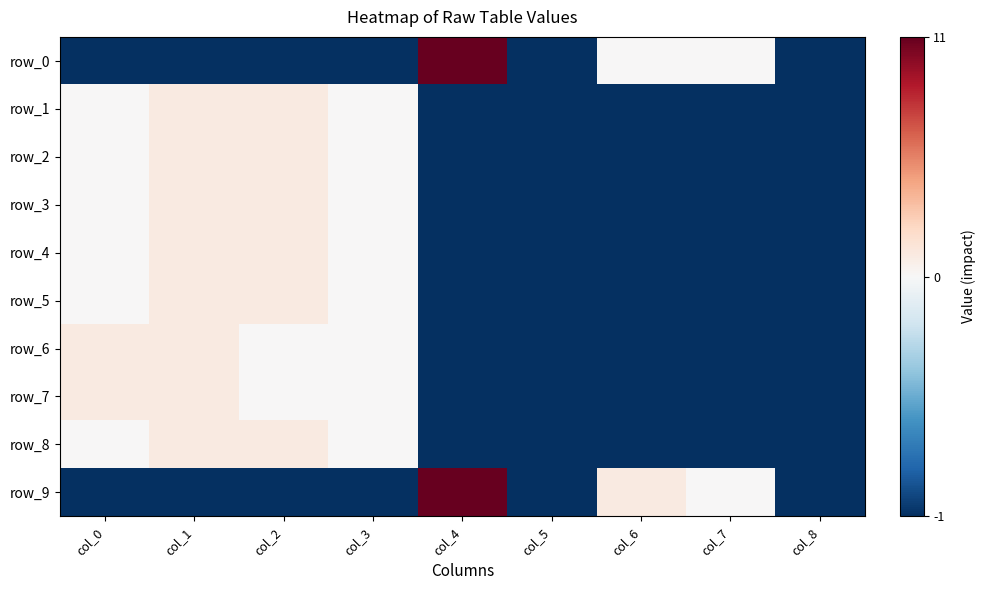

What is the average value of the row_0 series?

1